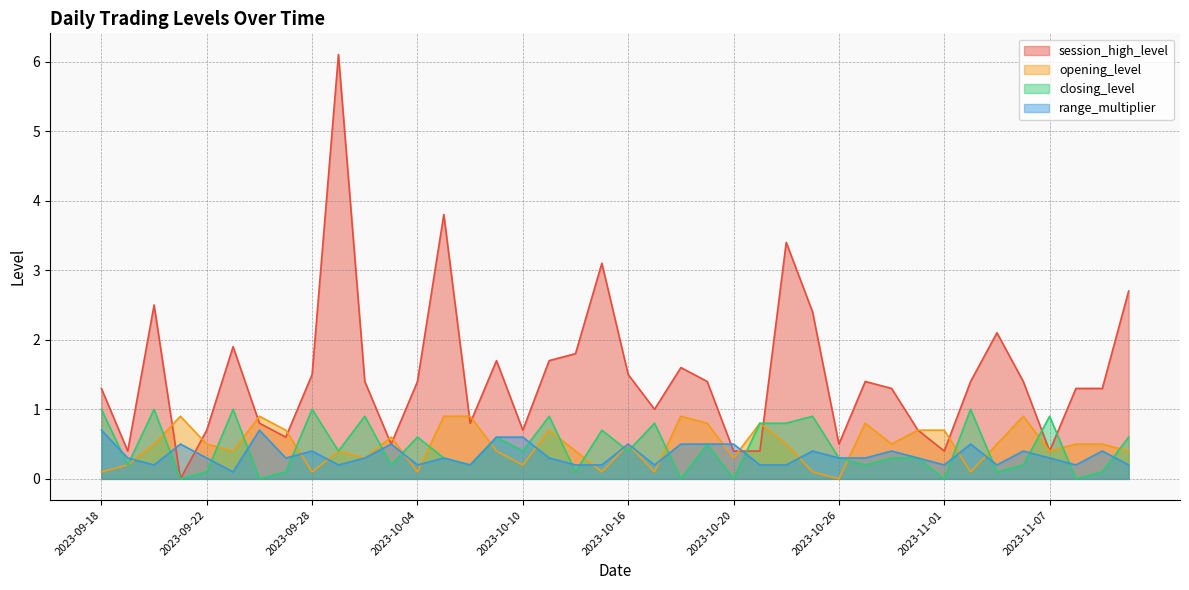

Which series ends up on top after the final intersection of closing_level and opening_level?

closing_level